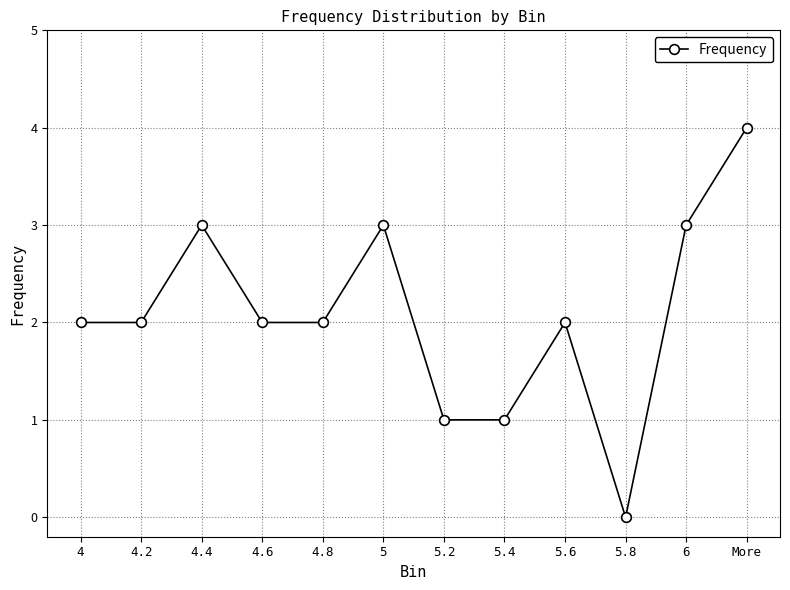

What is the sum of the values at 4.4 and 4?

5